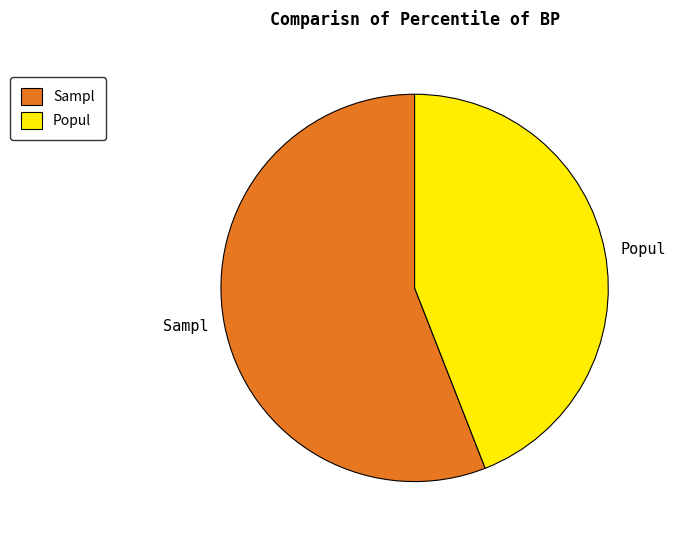

Between Sampl and Popul, which is larger?

Sampl